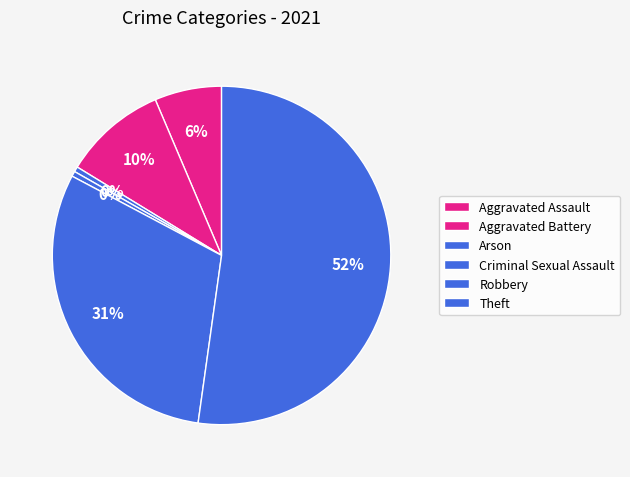

Between Aggravated Battery and Arson, which is larger?

Aggravated Battery